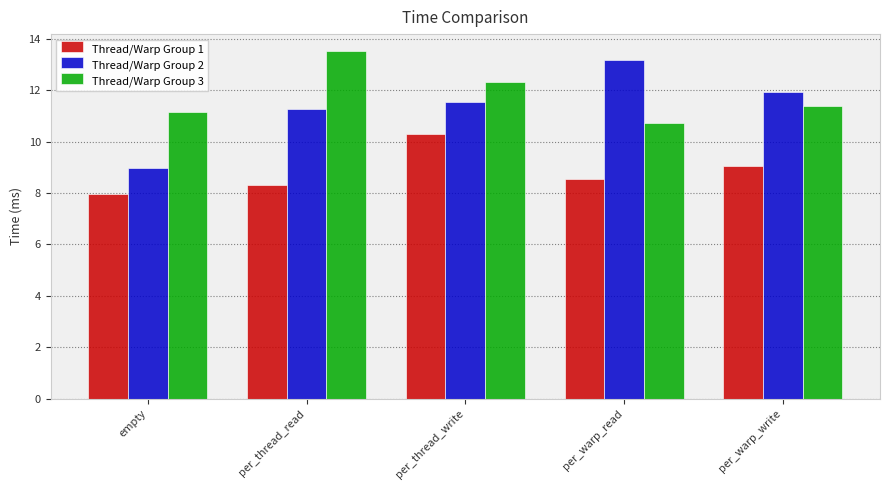

Read the Thread/Warp Group 3 value at per_warp_read.

10.7